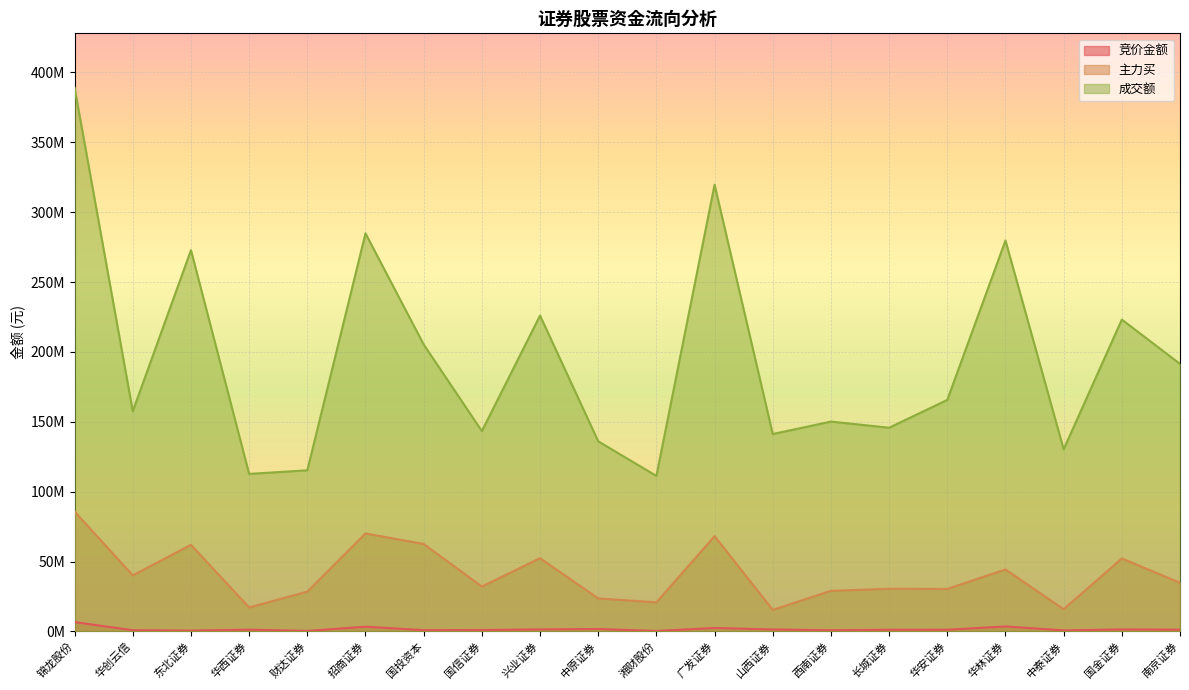

At which label does 成交额 reach its minimum?

湘财股份